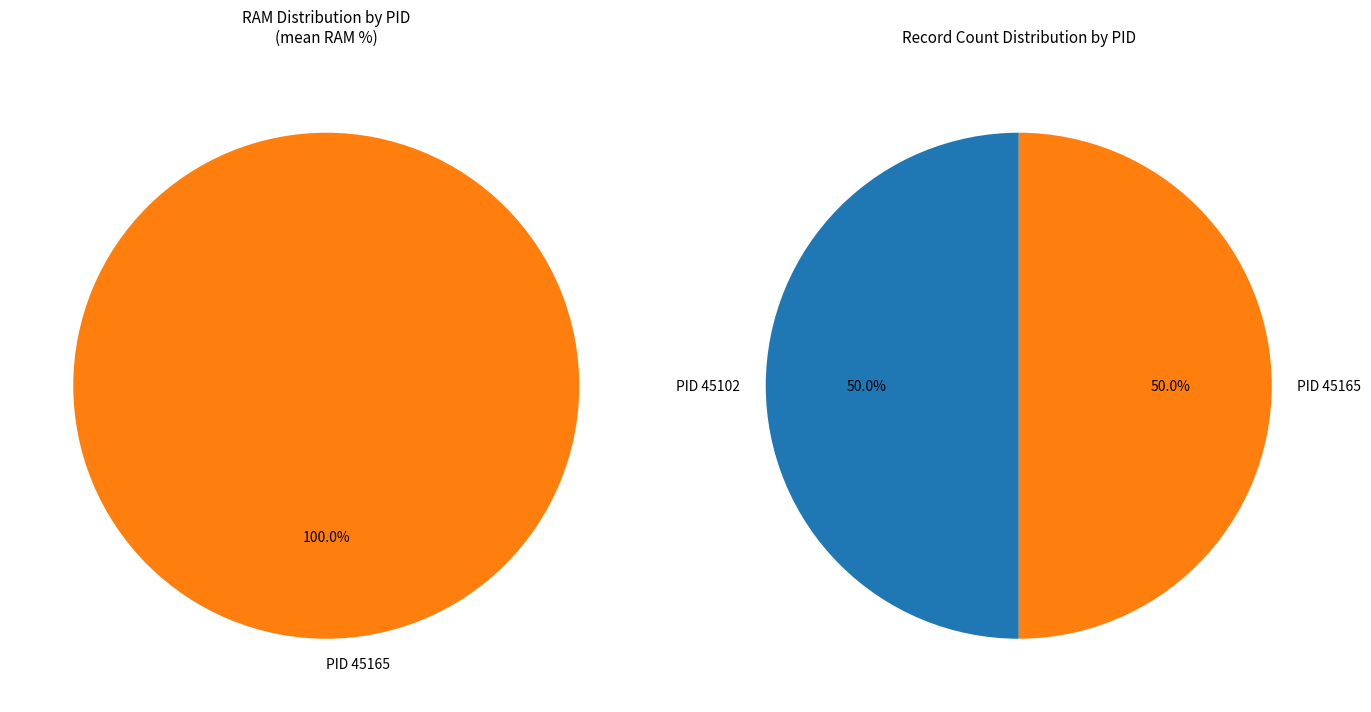

The 45165 slice represents 99% of the pie. True or false?

False